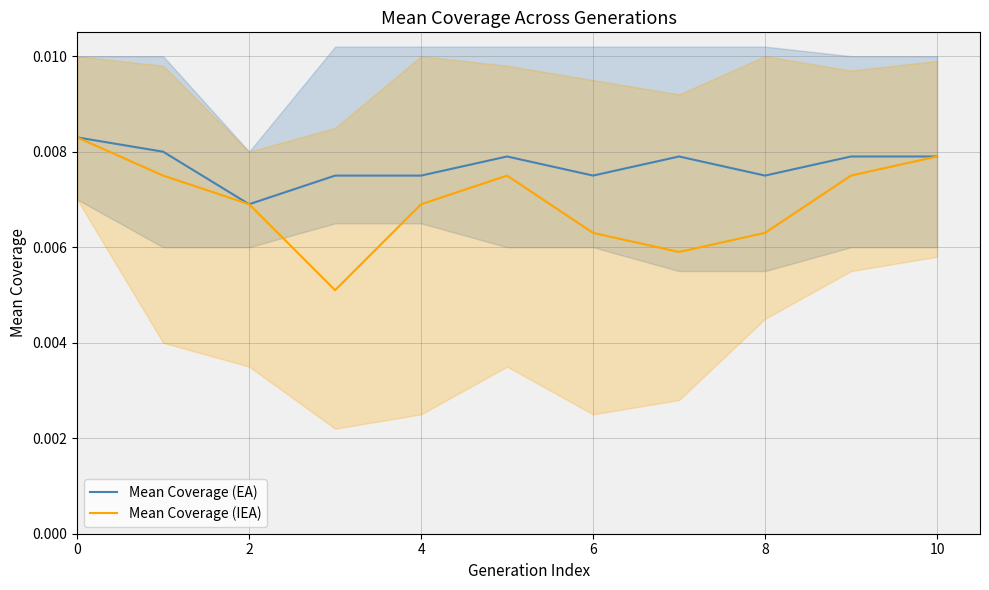

Which series has the widest spread of values?

Mean Coverage (IEA)